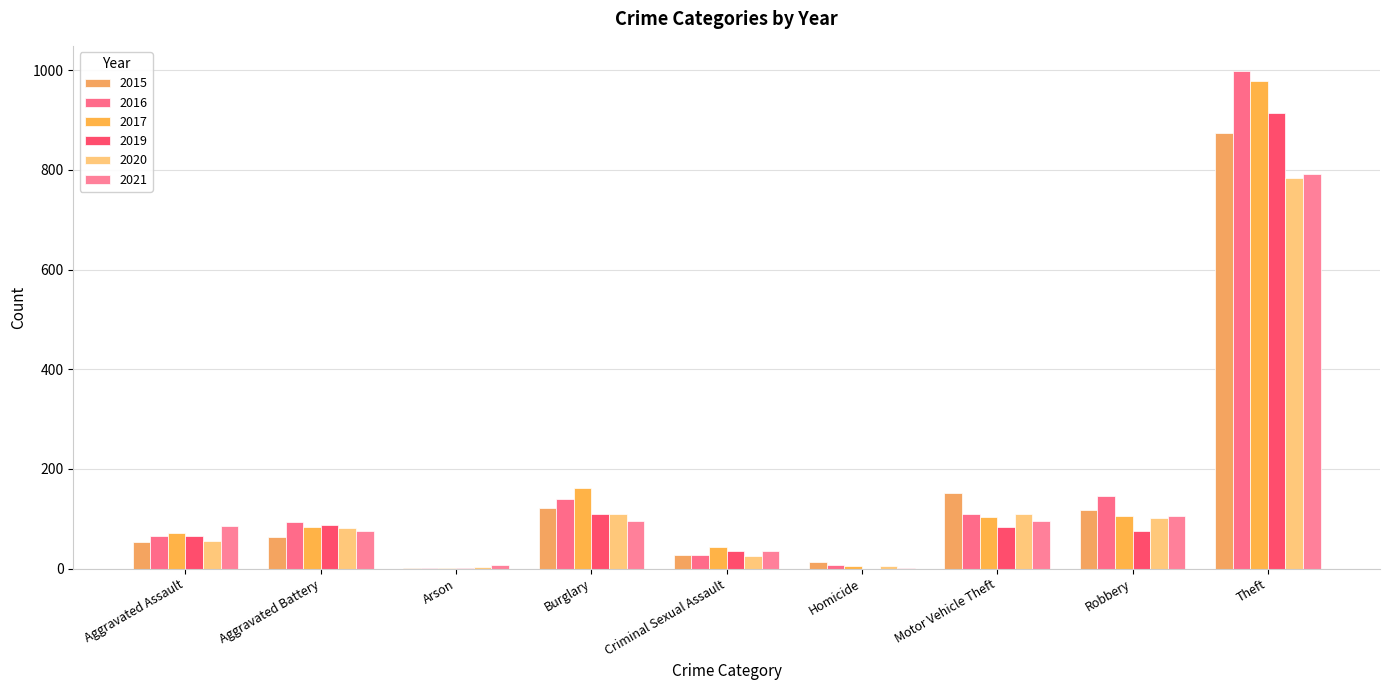

Are the bars horizontal?

No